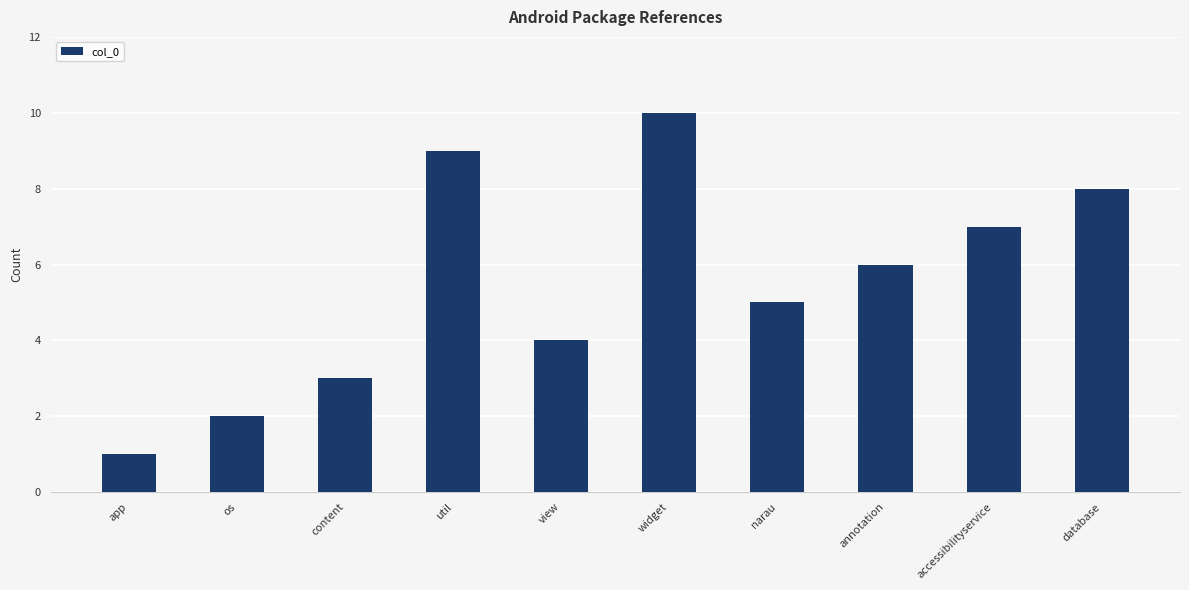

The value at widget is 10. True or false?

True